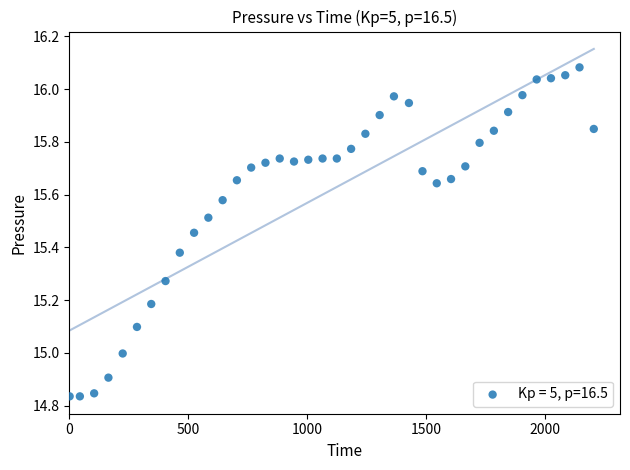

What is the range of Y values (max minus min)?

1.2